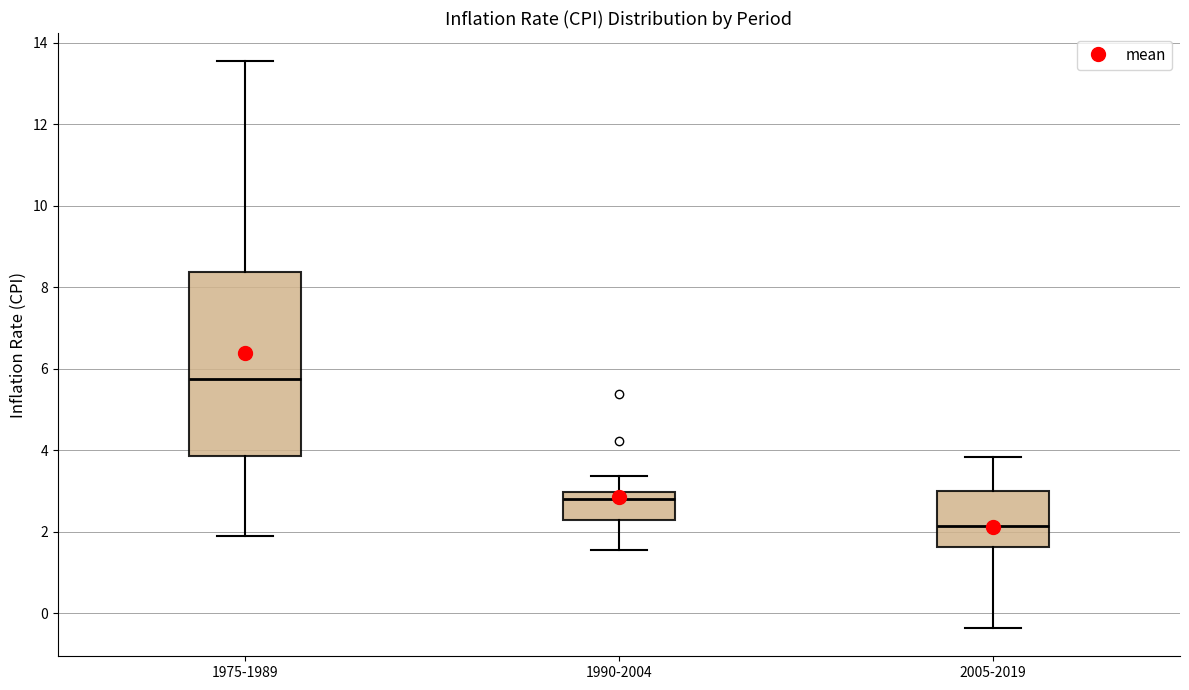

Which box is the tallest, from its lower edge to its upper edge?

1975-1989